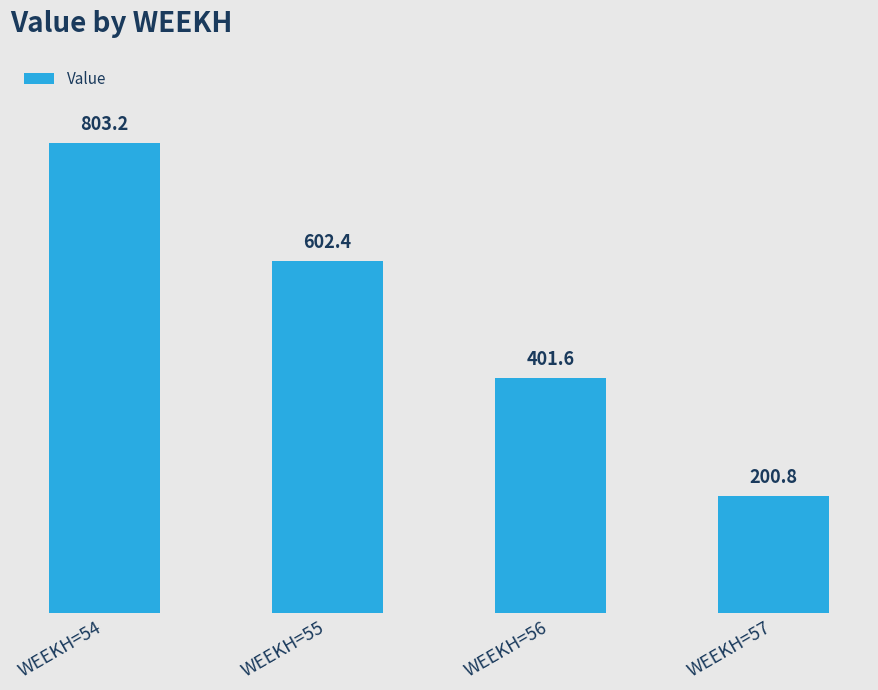

What is the difference between the values at WEEKH=57 and WEEKH=54?

602.4